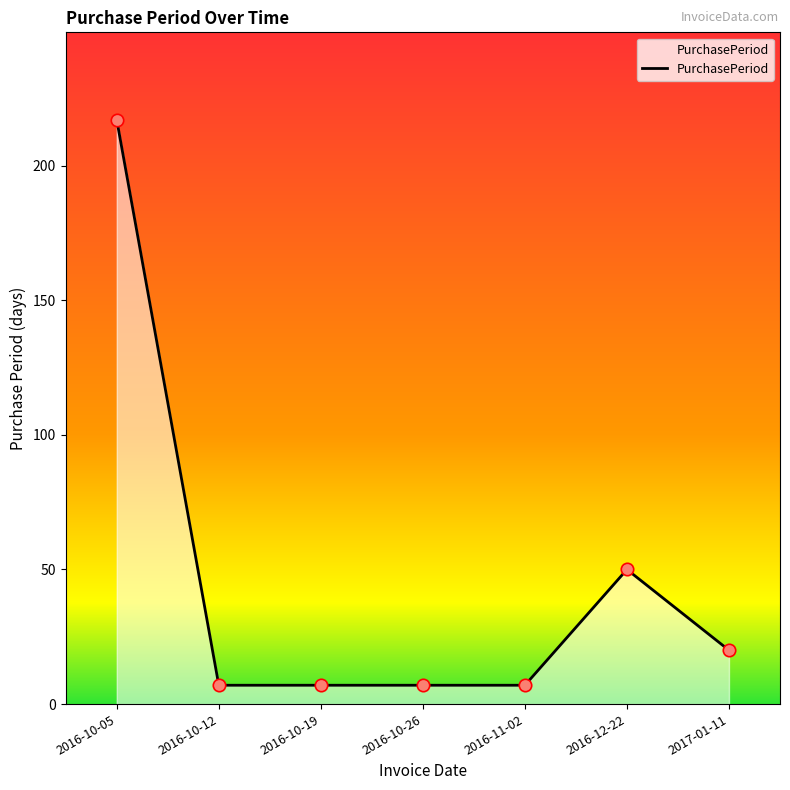

What is the change in value from 2016-10-05 to 2016-12-22?

-167